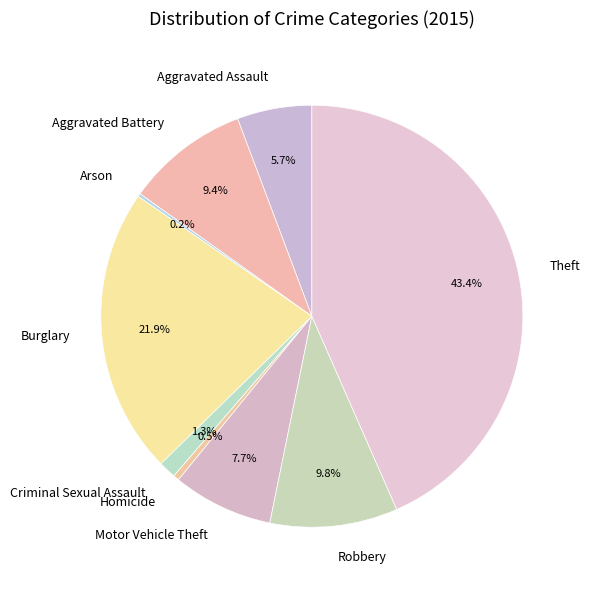

Which category has the biggest portion of the pie?

Theft